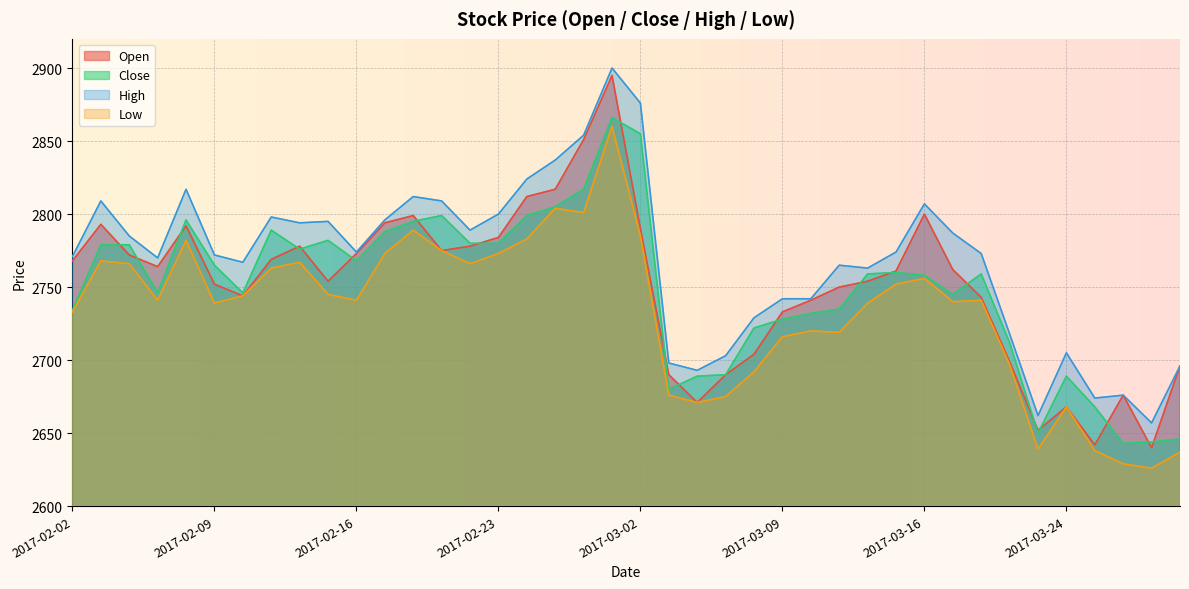

Count the number of data series in this chart.

4